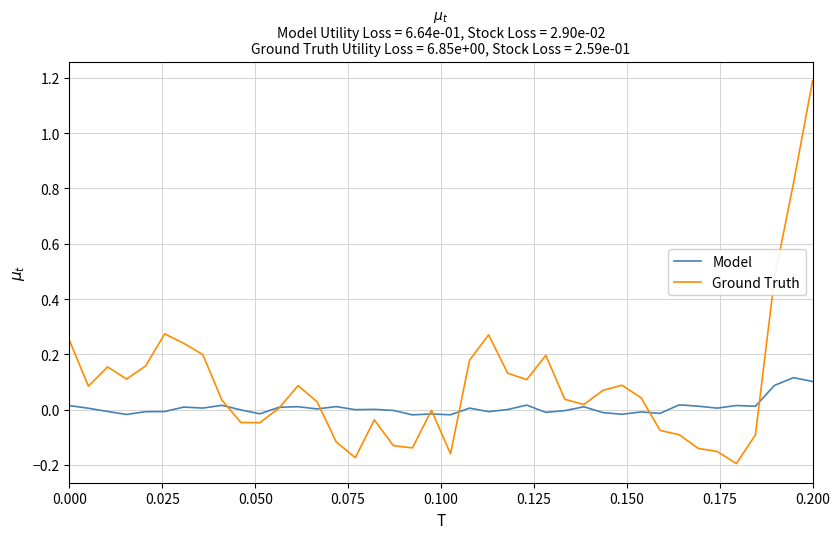

What is the greatest value displayed?

1.2